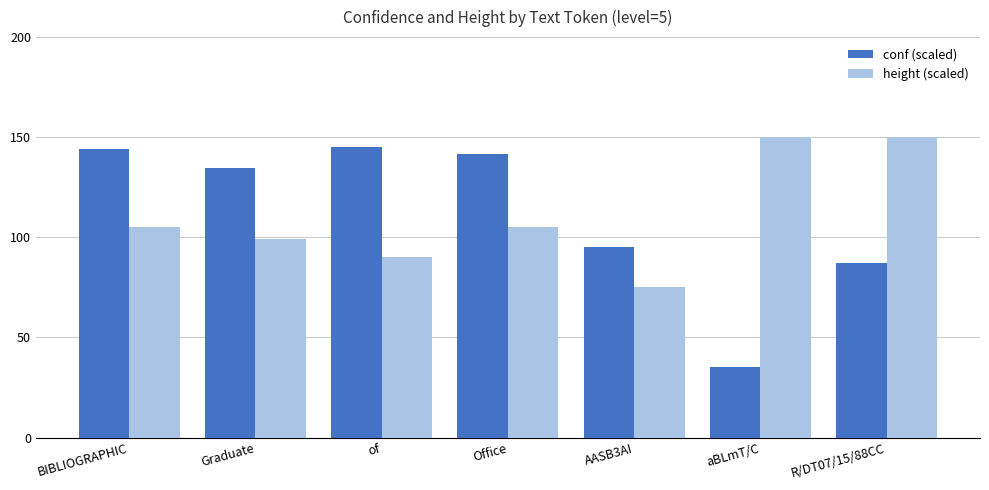

What is the approximate value of conf (scaled) at Graduate?

134.7